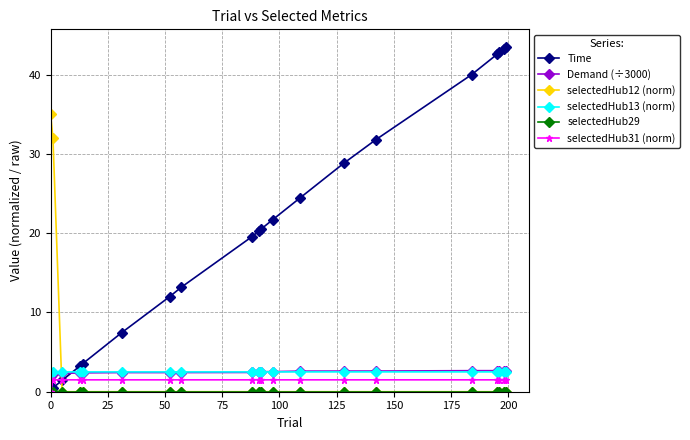

What is the average value of the selectedHub12 (norm) series?

3.4